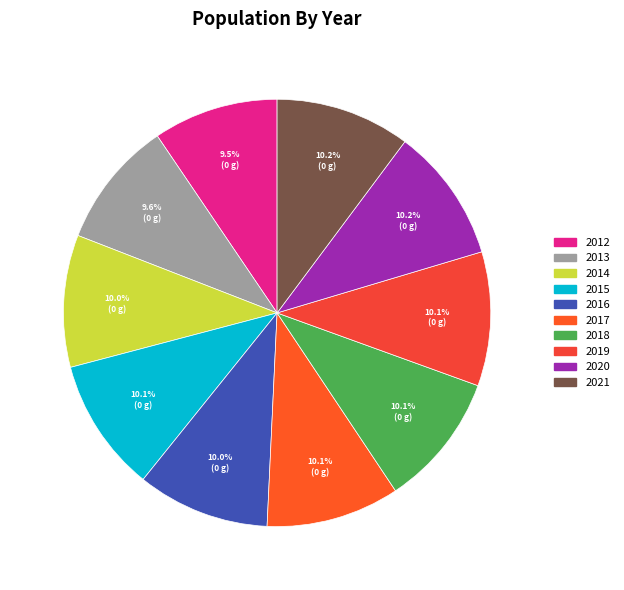

How many slices are in this pie chart?

10